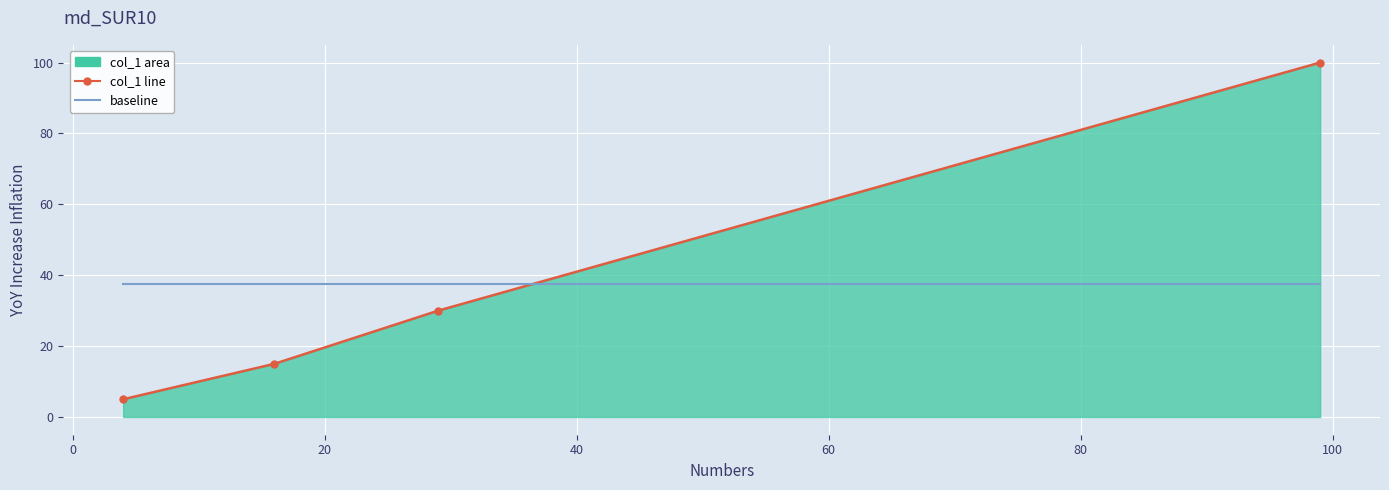

True or false: col_1 line and baseline intersect in this chart.

True